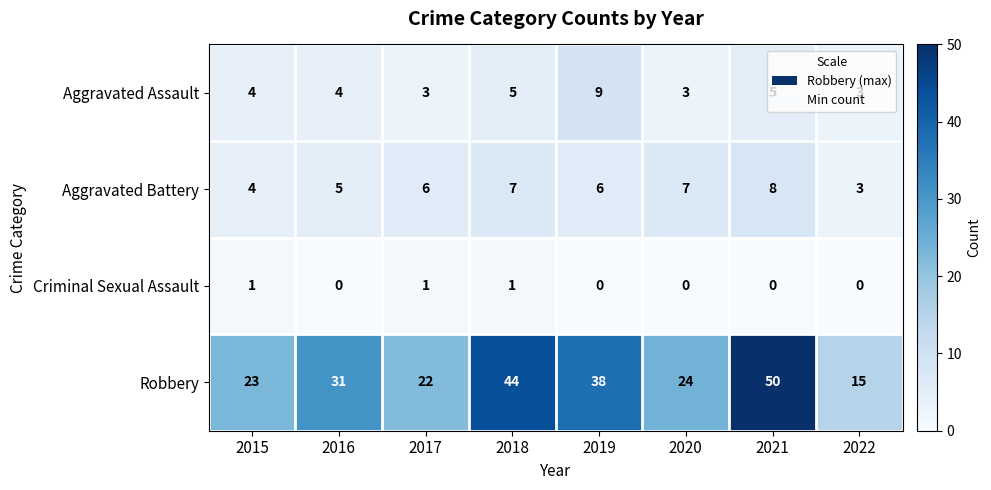

List the series in order of their peak value, lowest first.

Criminal Sexual Assault, Aggravated Battery, Aggravated Assault, Robbery